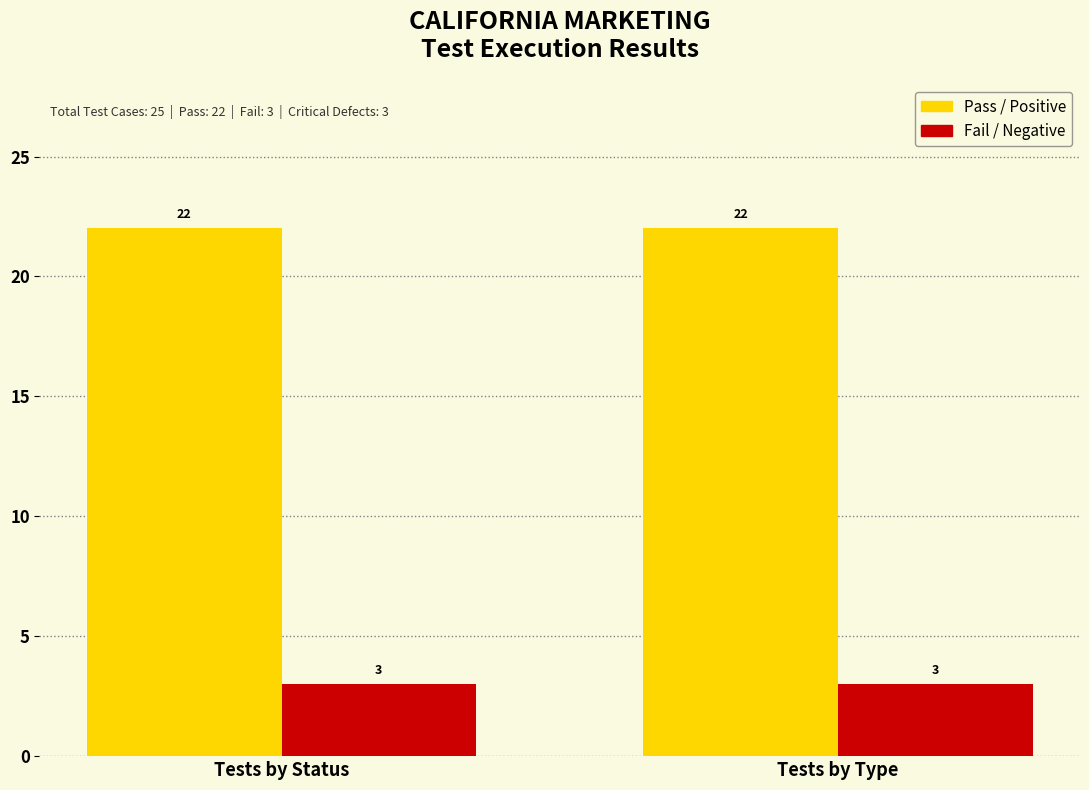

What is the difference between the highest and lowest values at Tests by Type?

19